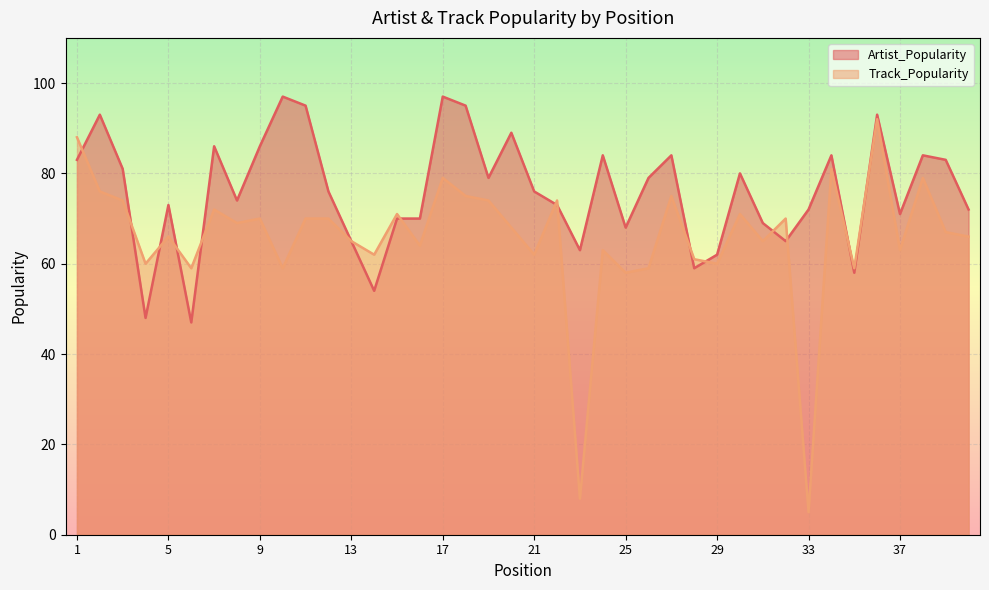

Where is Track_Popularity nearest to the value 48?

25